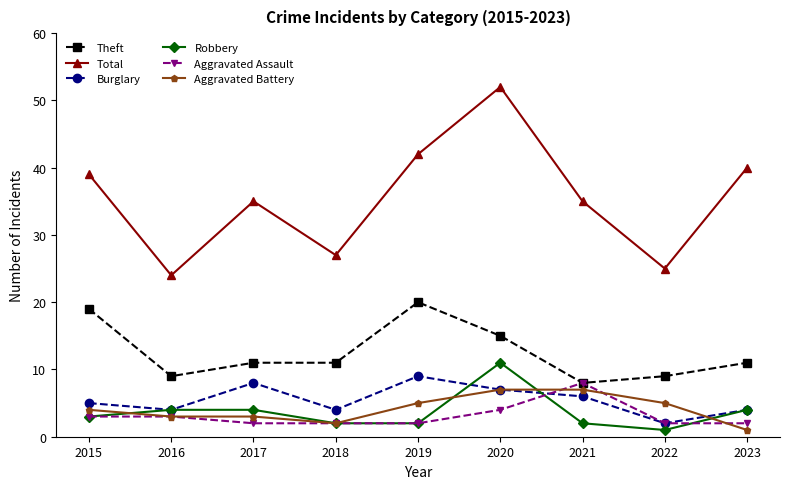

True or false: Burglary has more than 0 interior local peaks.

True